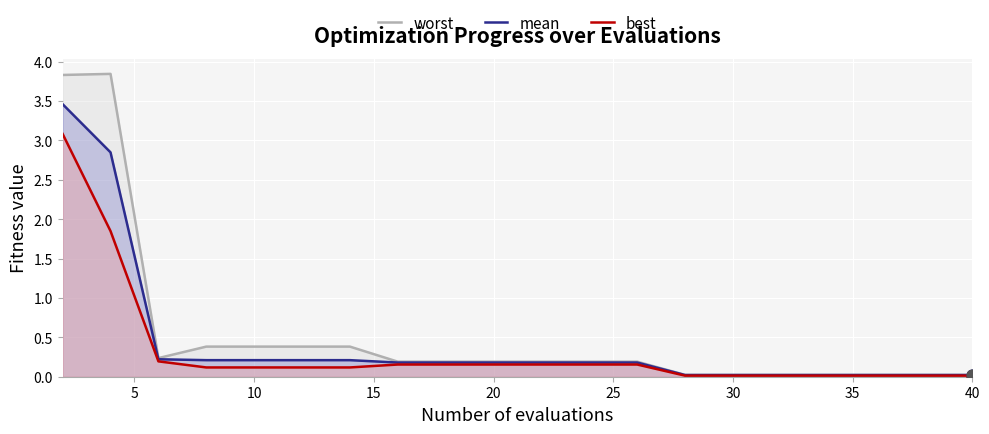

Which series reaches the minimum Y coordinate?

best